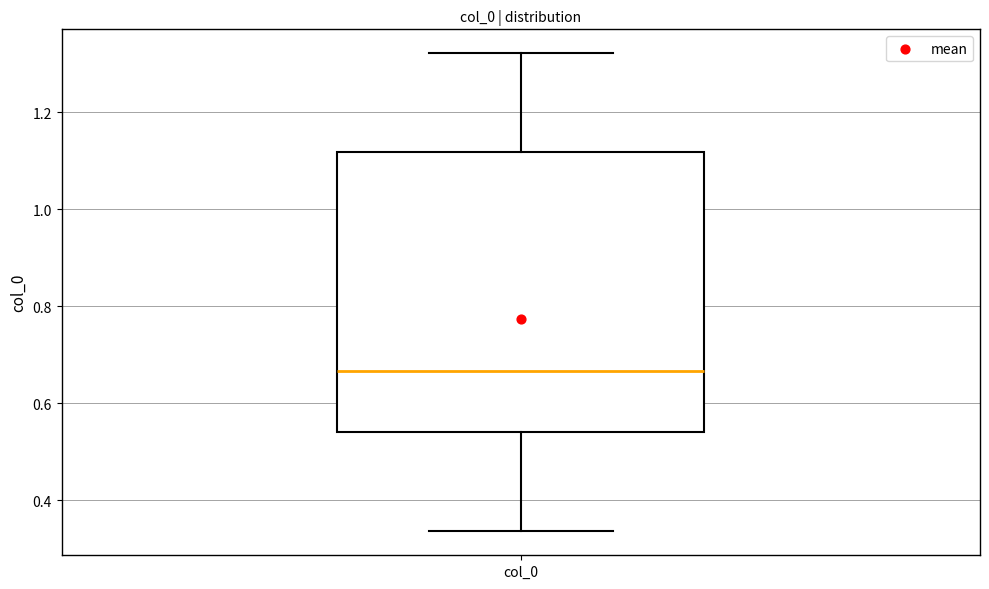

Transcribe this box plot: give where the median line is, the range the box spans, and where the two whiskers end, as read against the y-axis. The values are not printed on the chart, so give them approximately, as read against the axis.

median 0.66, box 0.54 to 1.12, whiskers 0.34 to 1.32